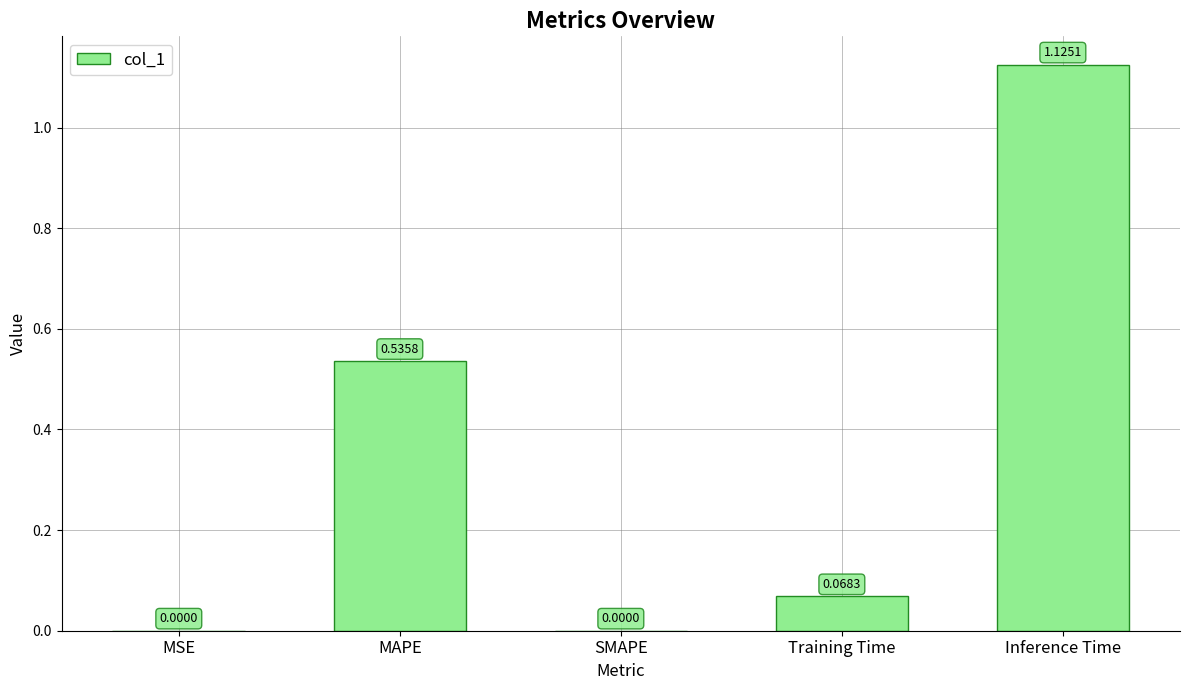

What is the sum of all values?

1.7